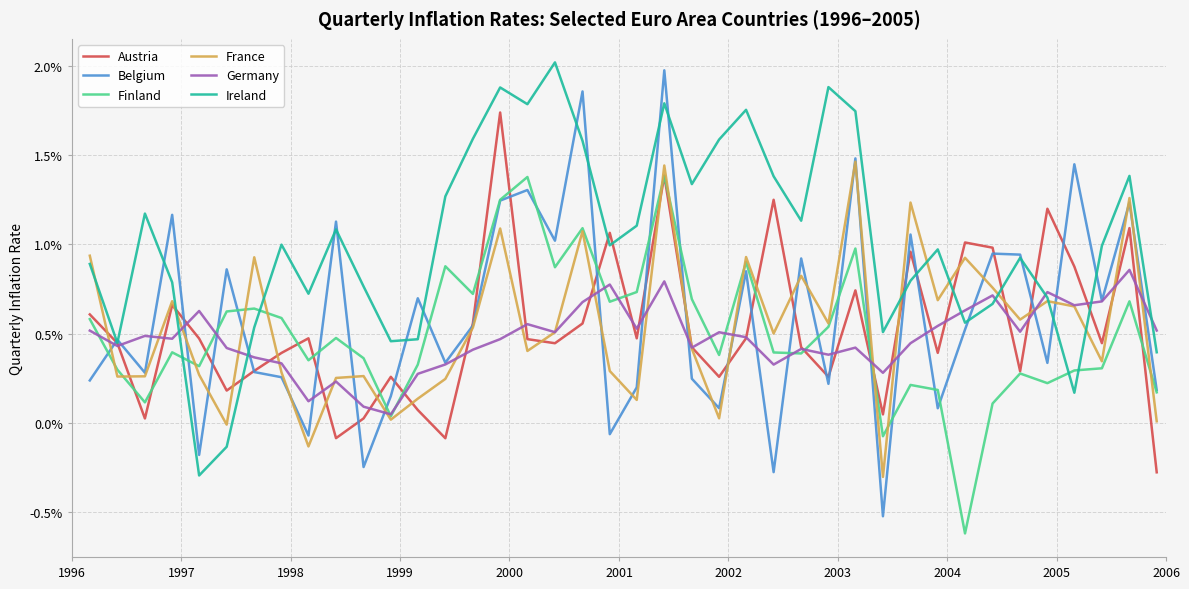

Does the chart have visible grid lines?

Yes